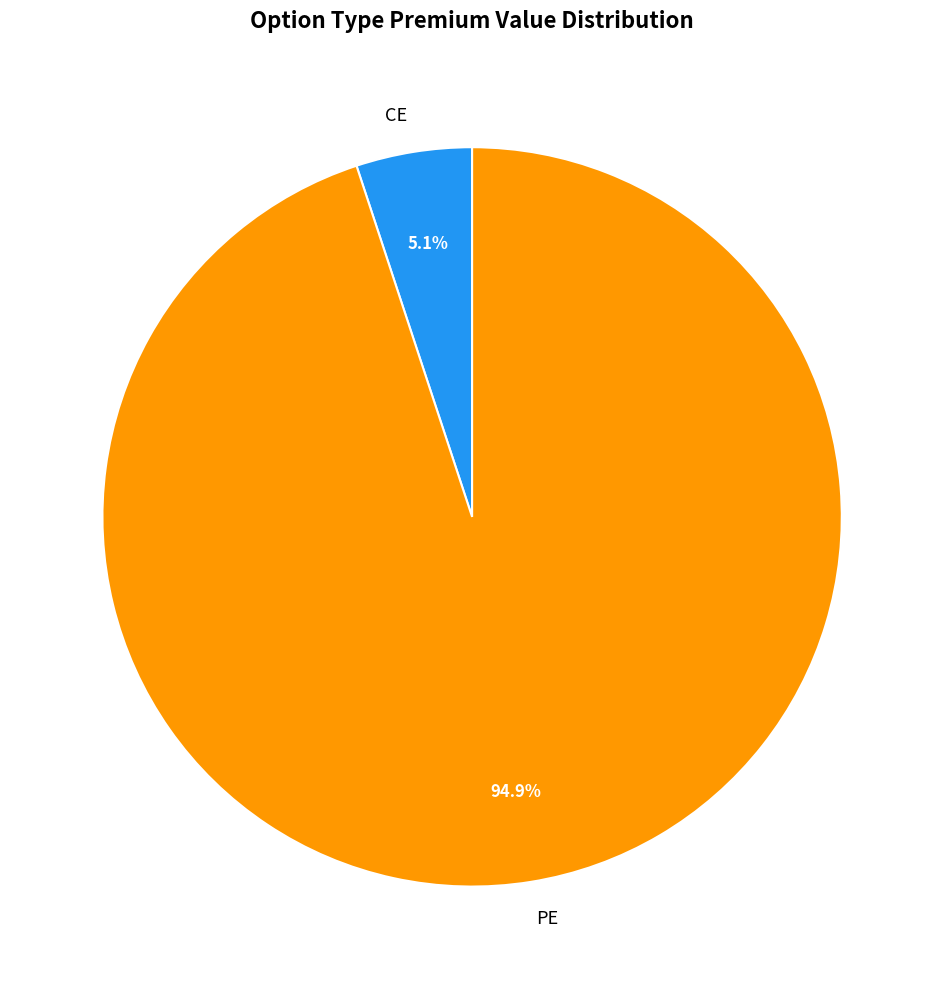

What percentage is the PE slice, to the nearest percent?

95%